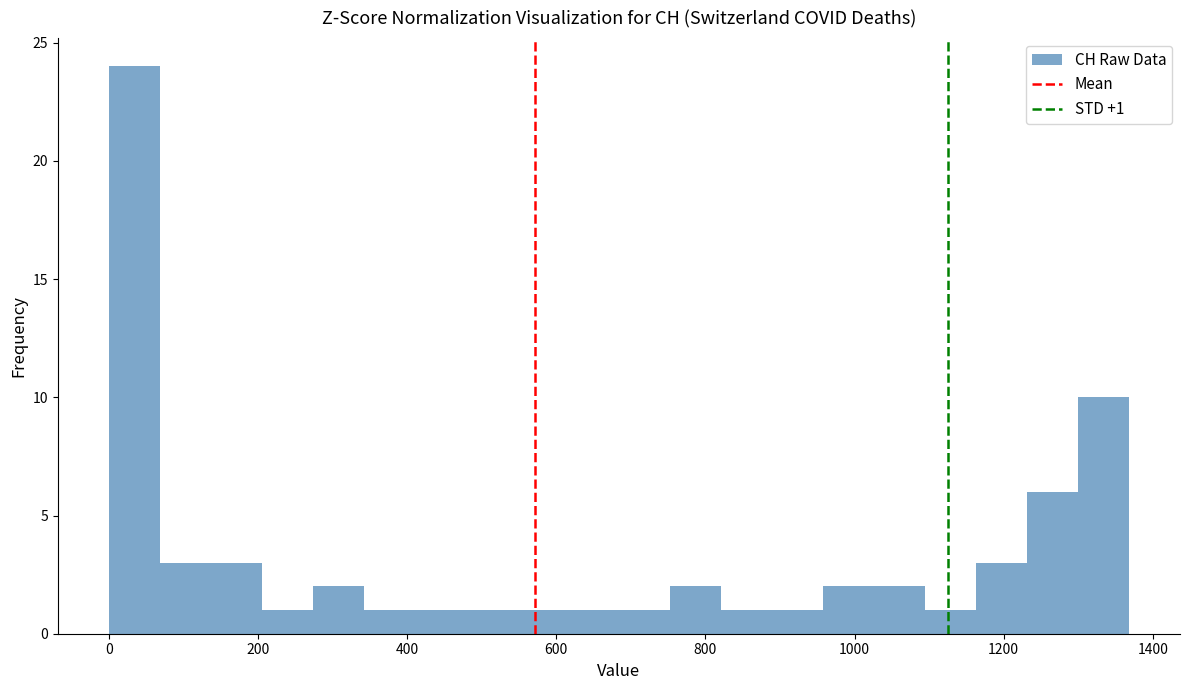

Around what value on the x-axis is the tallest bar? Give the approximate position of its centre, as read against the axis.

40